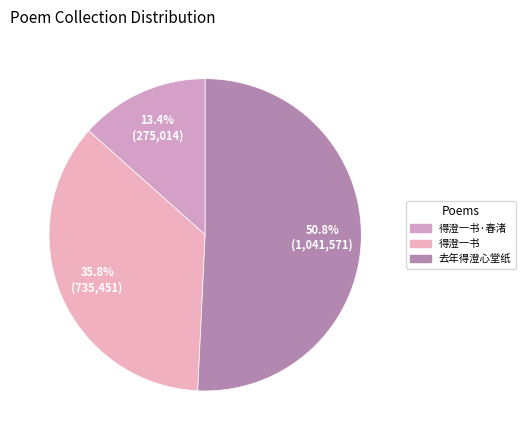

How many slices are in this pie chart?

3